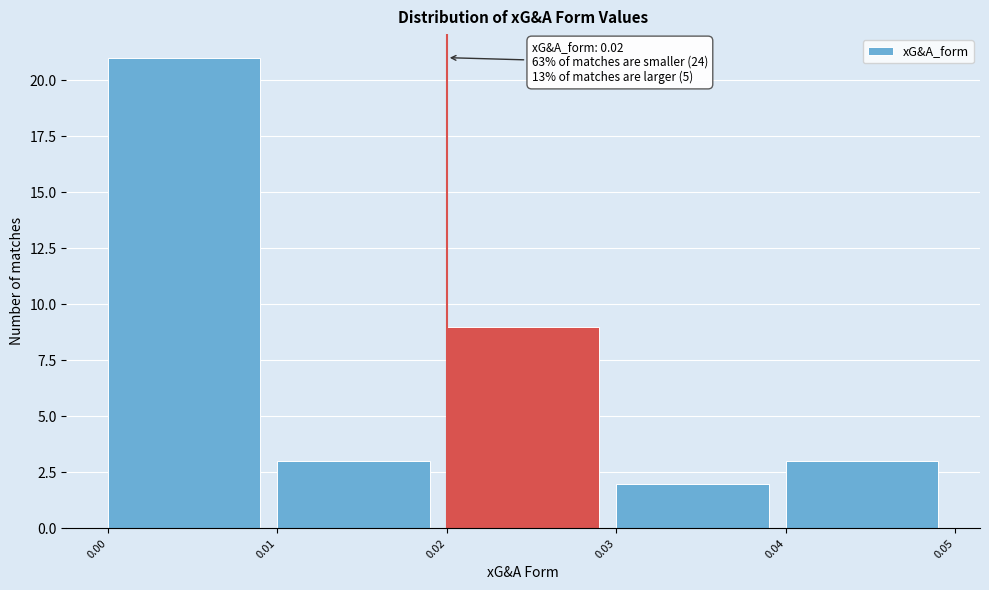

Which range on the x-axis has the tallest bar?

0.00 to 0.01